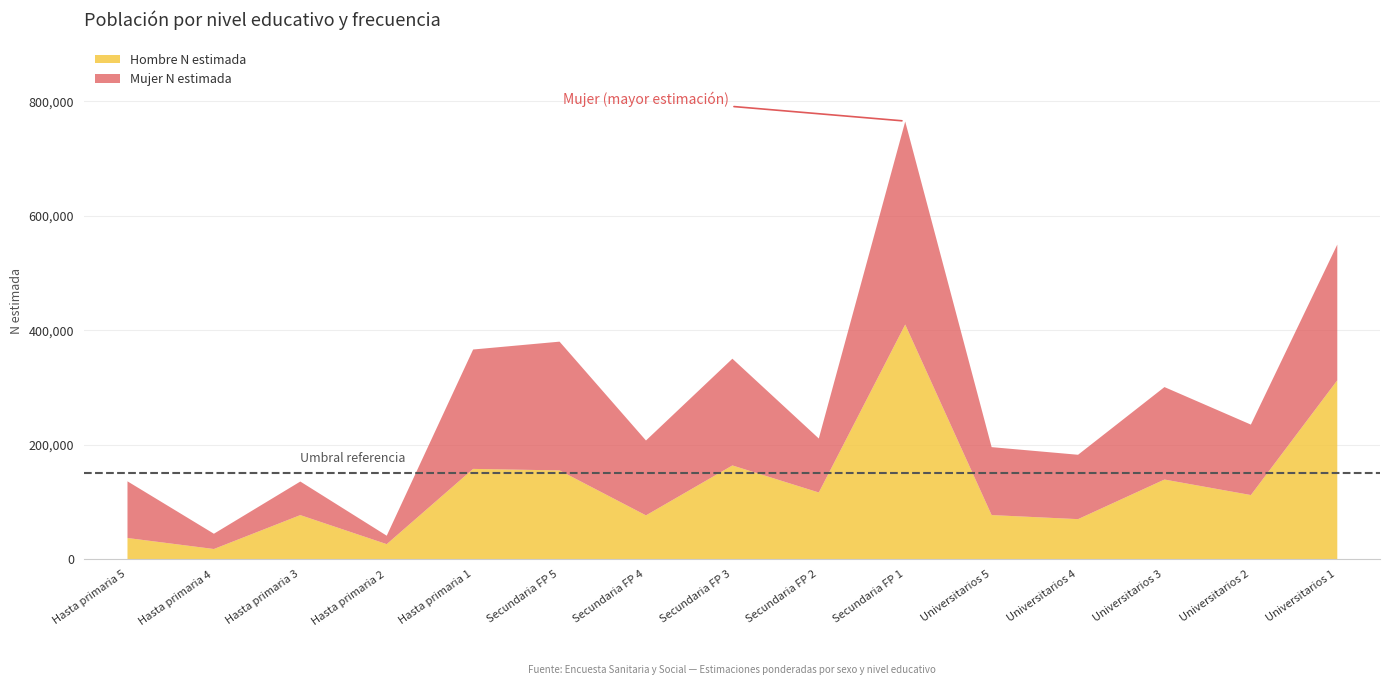

Reading right to left, extract all data points from this chart.

Hombre N estimada: 313483	113023	140120	70920	78037	410891	117498	164742	77513	156067	158703	27238	77975	18748	37980
Mujer N estimada: 237146	123089	161538	112478	118686	354710	94310	186467	130802	224948	208597	14738	58676	26678	99033